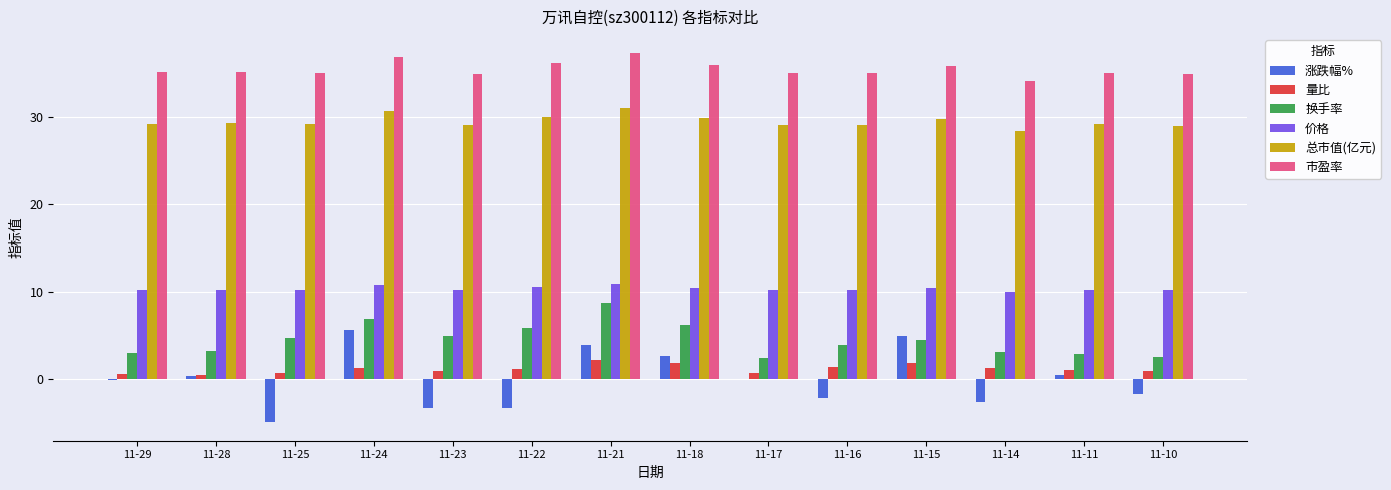

Is it true that 价格 equals 10.2 at 11-28?

True